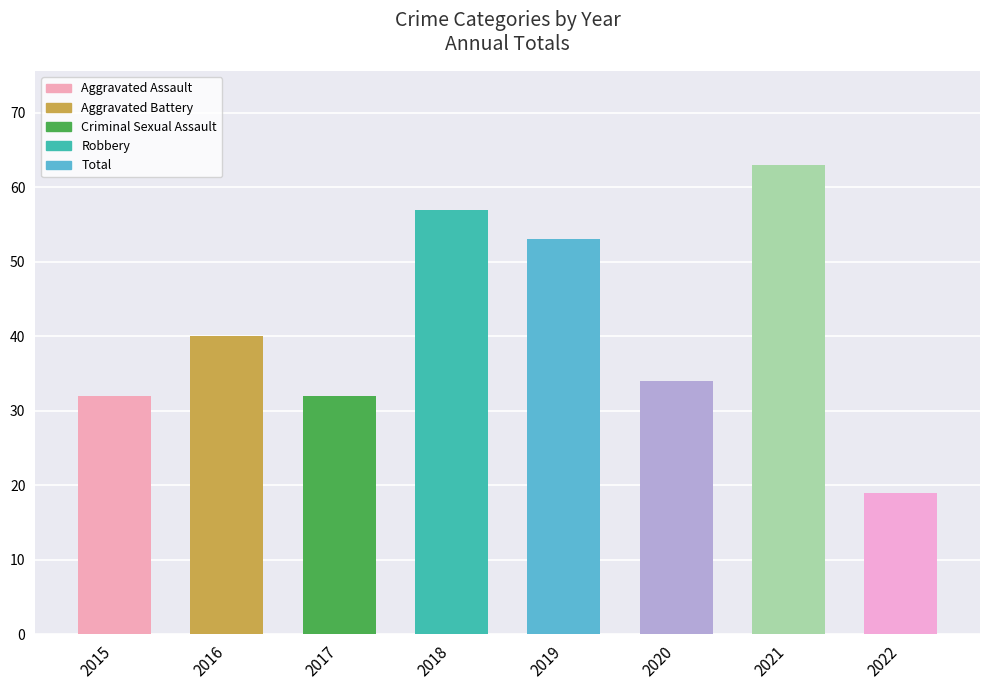

Reading left to right, list all the values displayed in this chart.

32	40	32	57	53	34	63	19